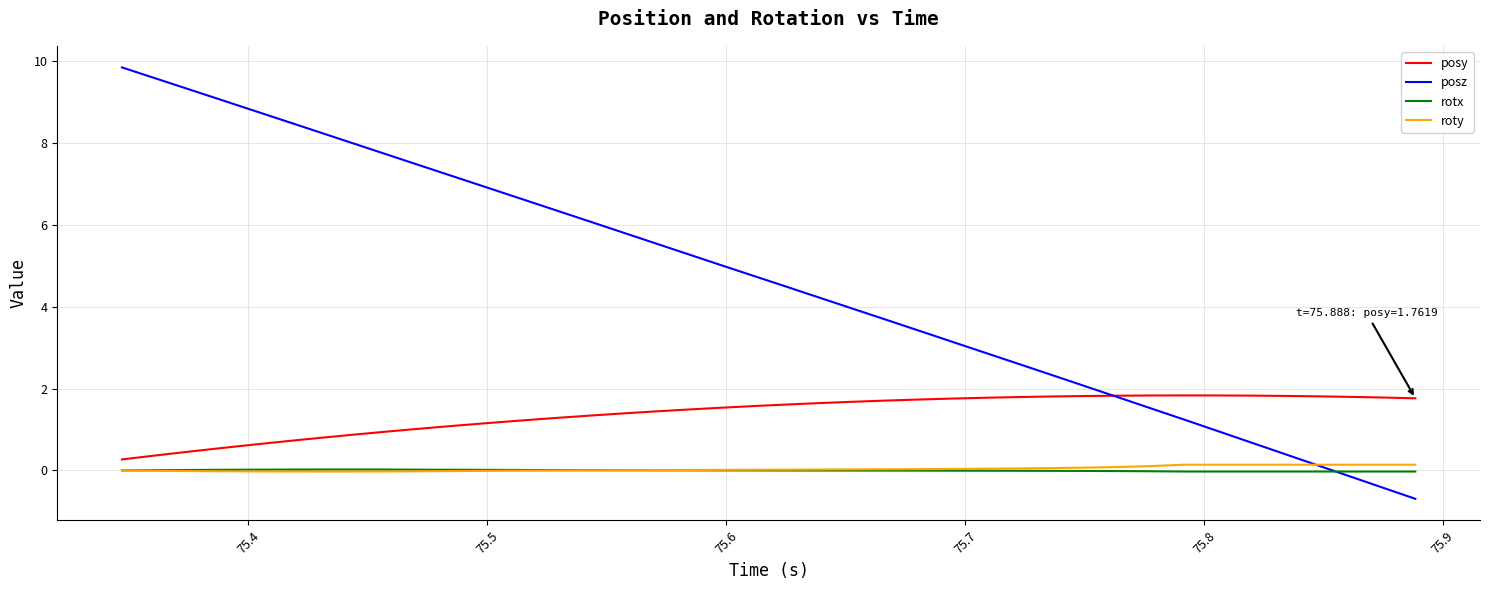

What is the highest value of the posz series?

9.8